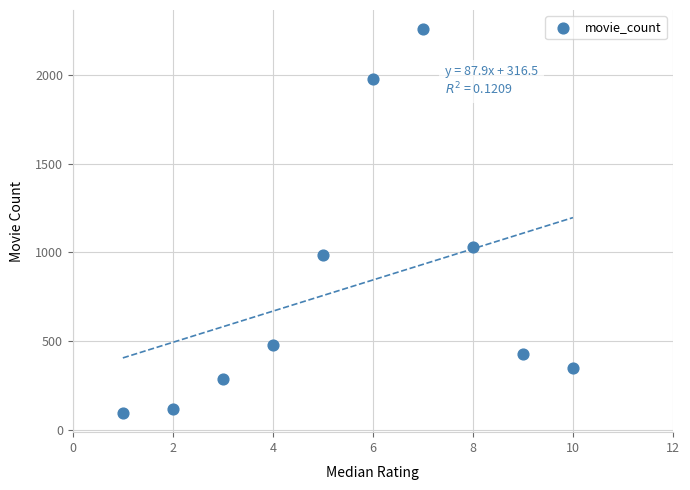

What Y value in the scatter plot is closest to 1175?

1030